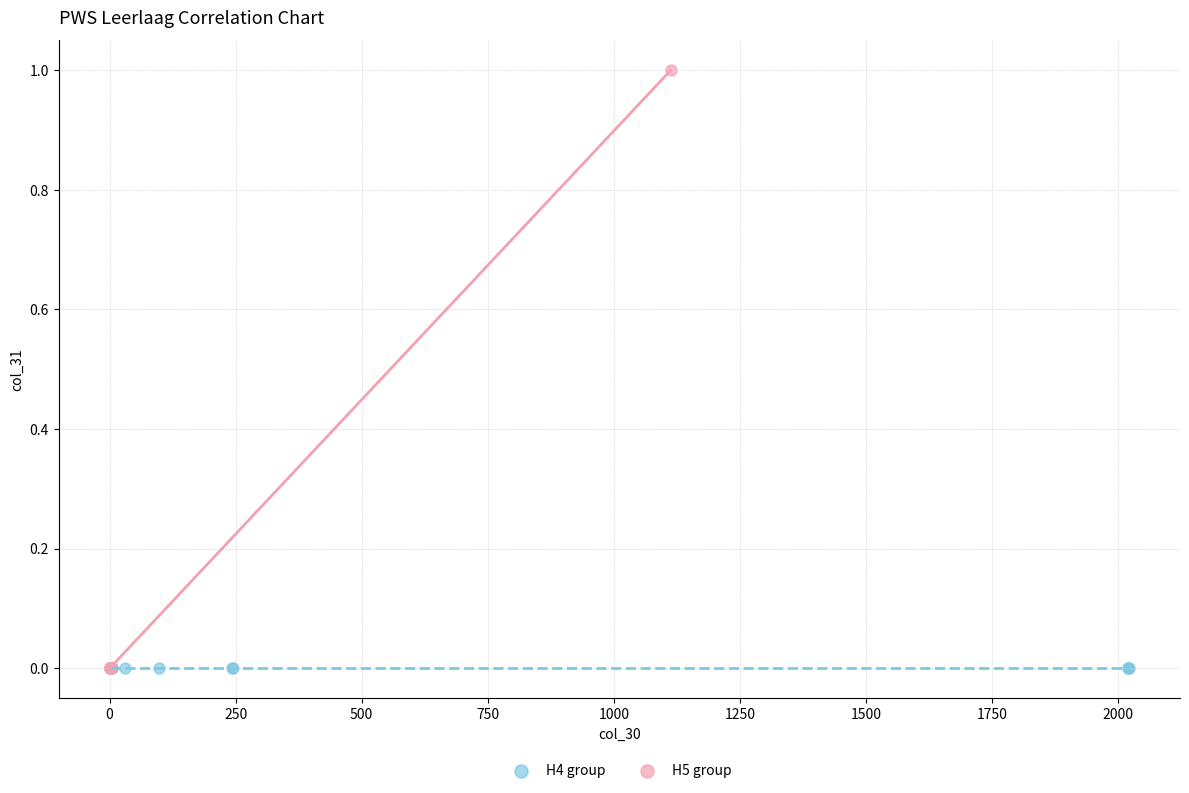

Which series reaches the maximum Y coordinate?

H5 group